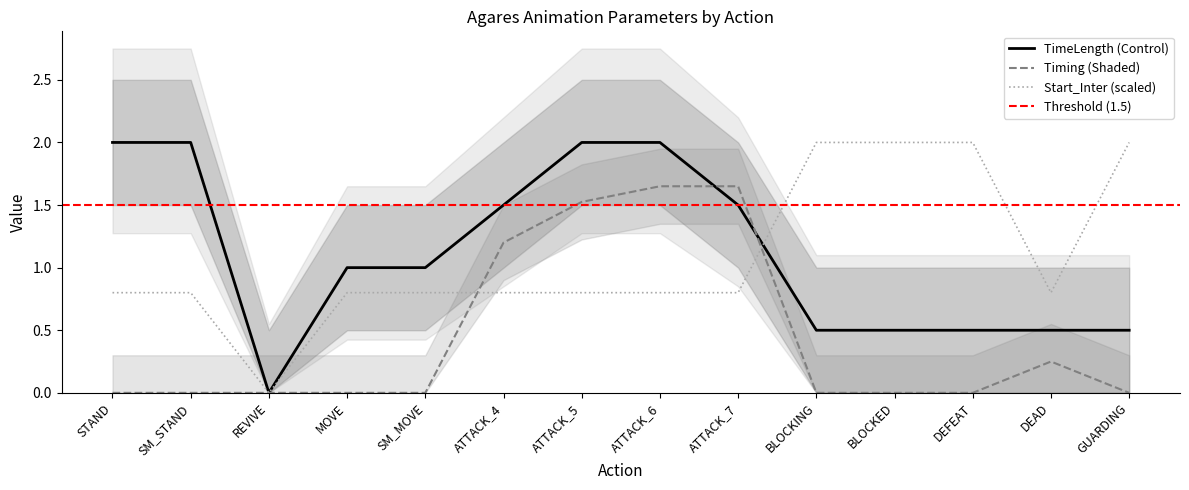

What value does the Start_Inter series have at DEAD?

0.8